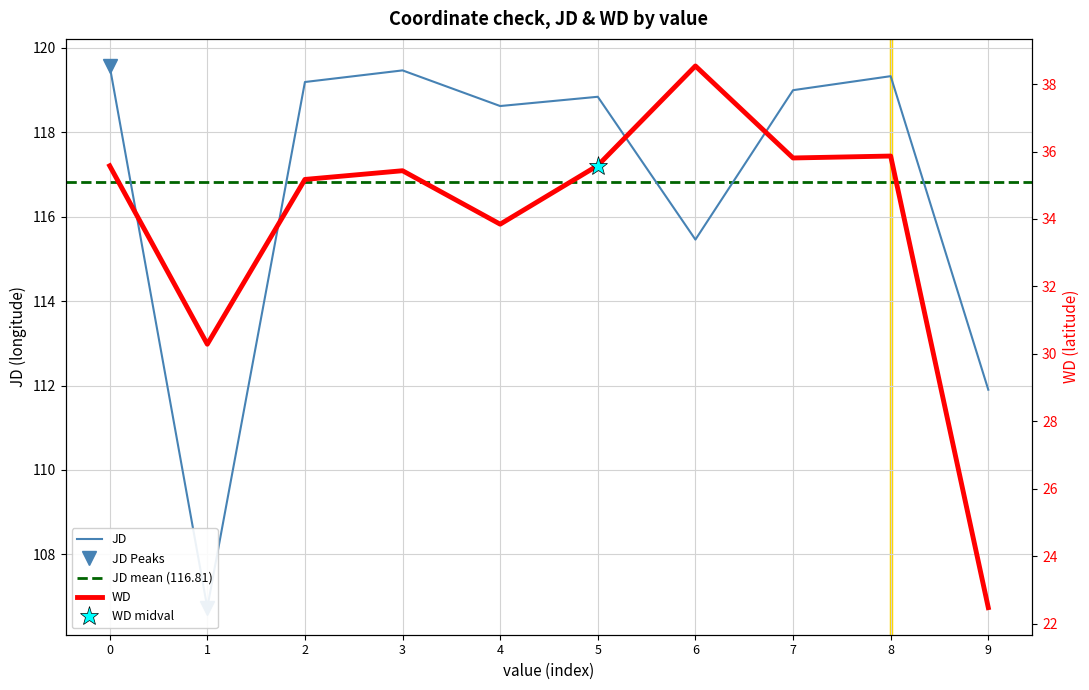

What is the average value of the WD series?

33.9